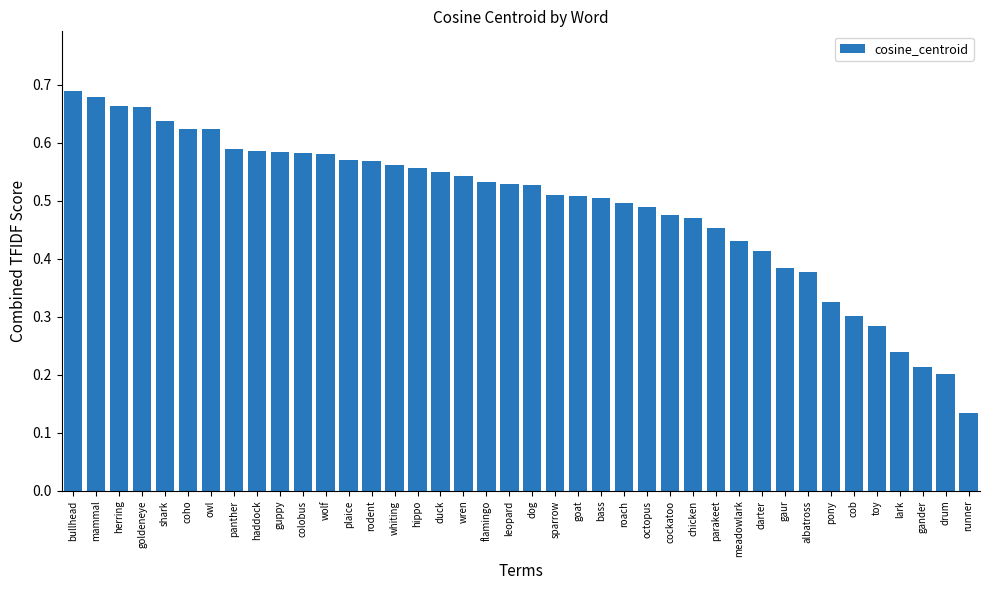

What is the label of the 8th bar from the left?

panther